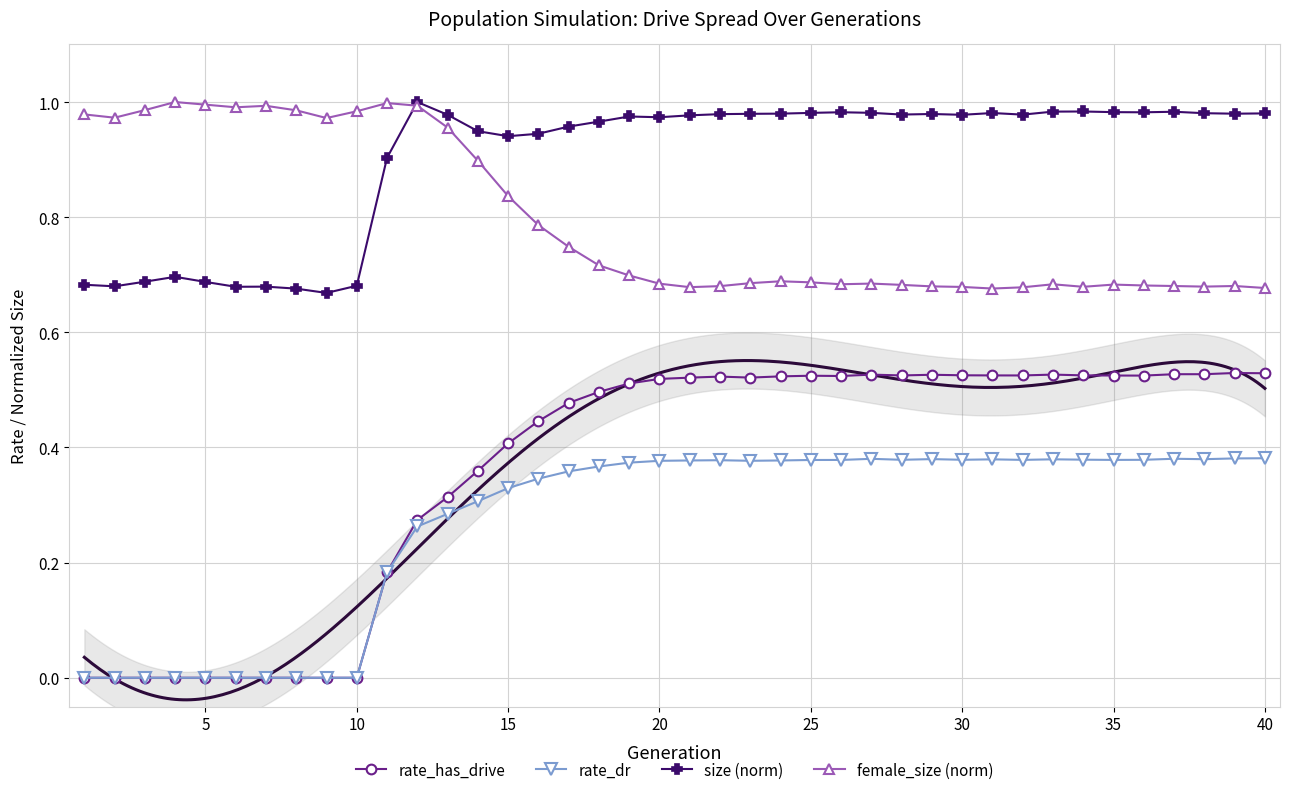

How many lines are shown in the chart?

4